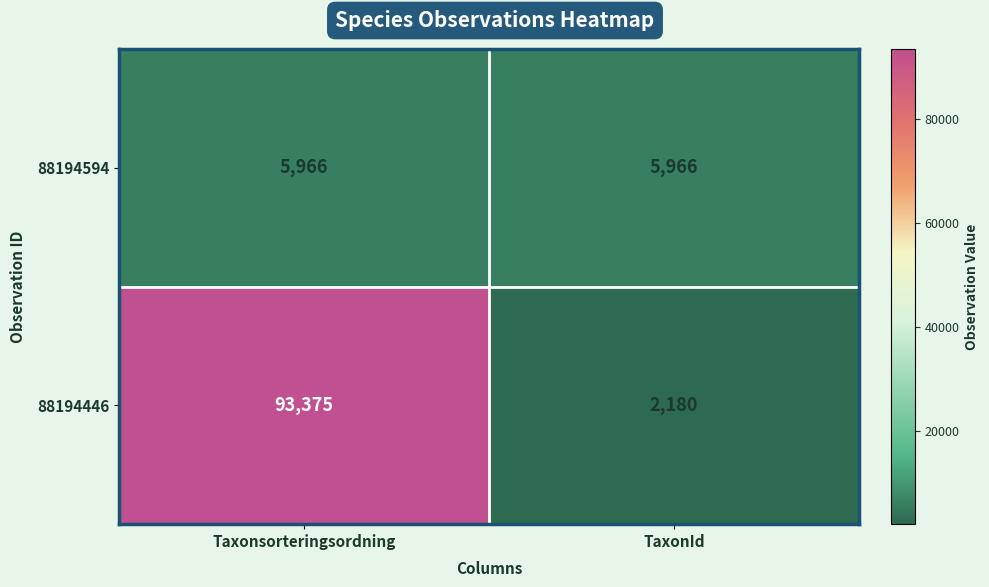

Where is 88194446 nearest to the value 47777?

TaxonId